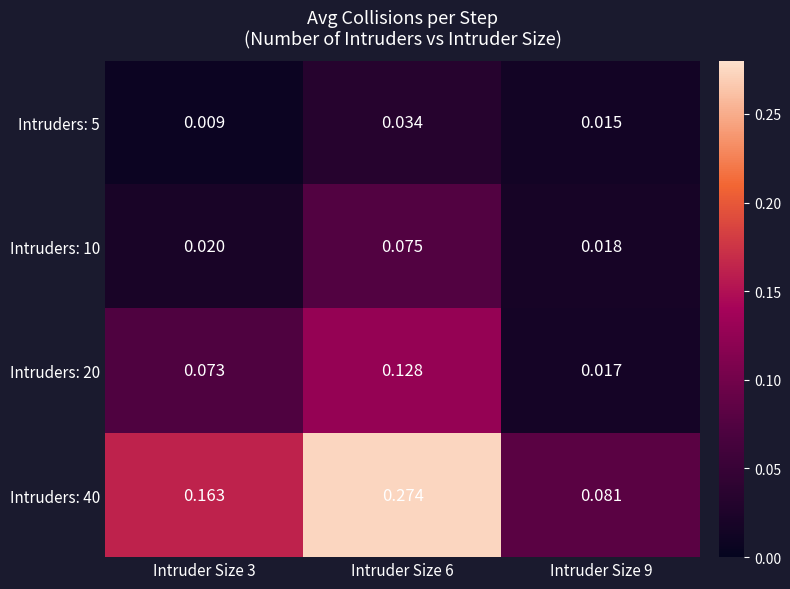

Is the value of Intruders: 10 at Intruder Size 6 greater than the value of Intruders: 20 at Intruder Size 9?

Yes